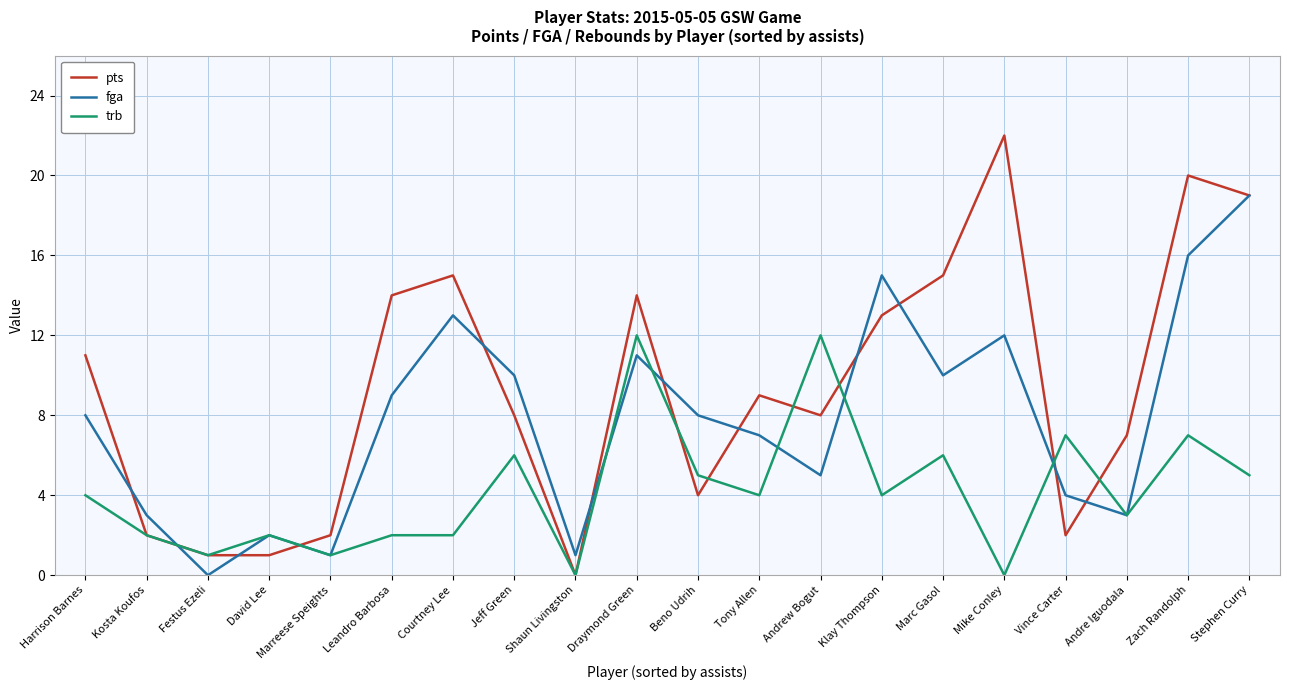

What position from the left is Festus Ezeli?

3